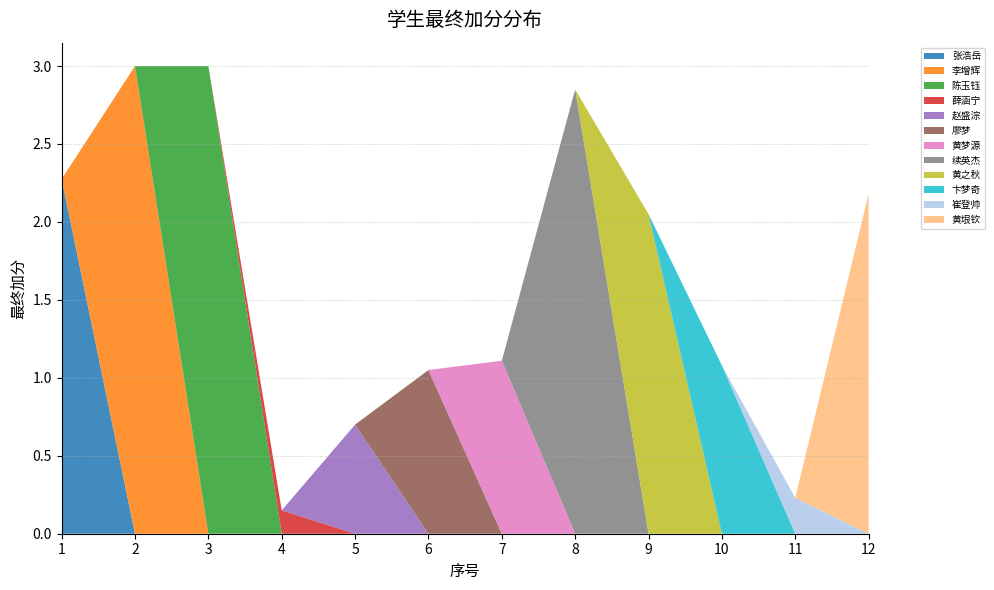

Reading right to left, list all the values displayed in this chart.

12=2.2	11=0.2	10=1.1	9=2.0	8=2.9	7=1.1	6=1.1	5=0.7	4=0.1	3=3.0	2=3.0	1=2.3